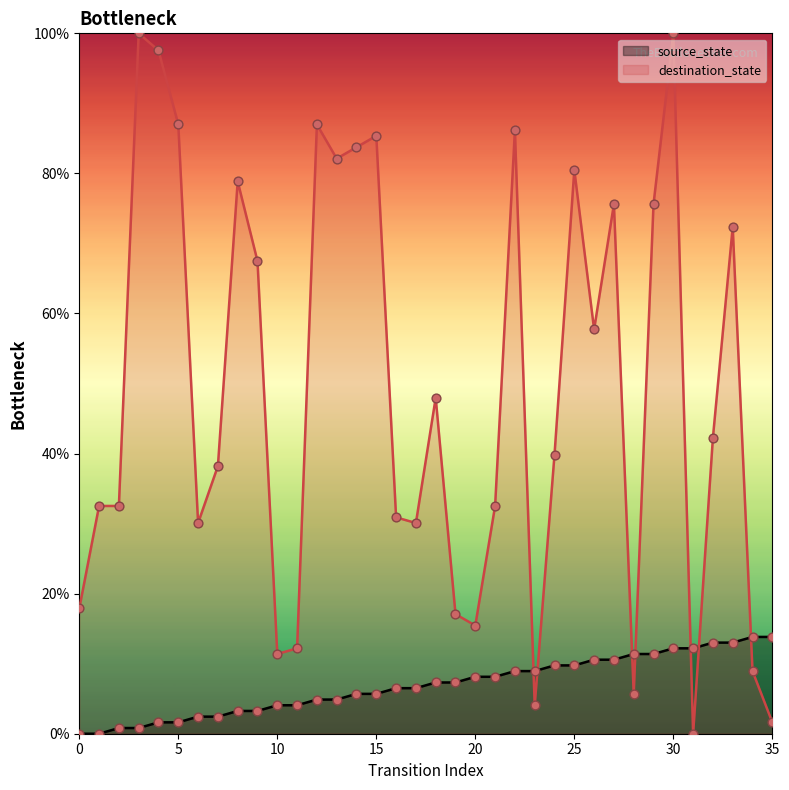

At which category is the sum across all series the highest?

30